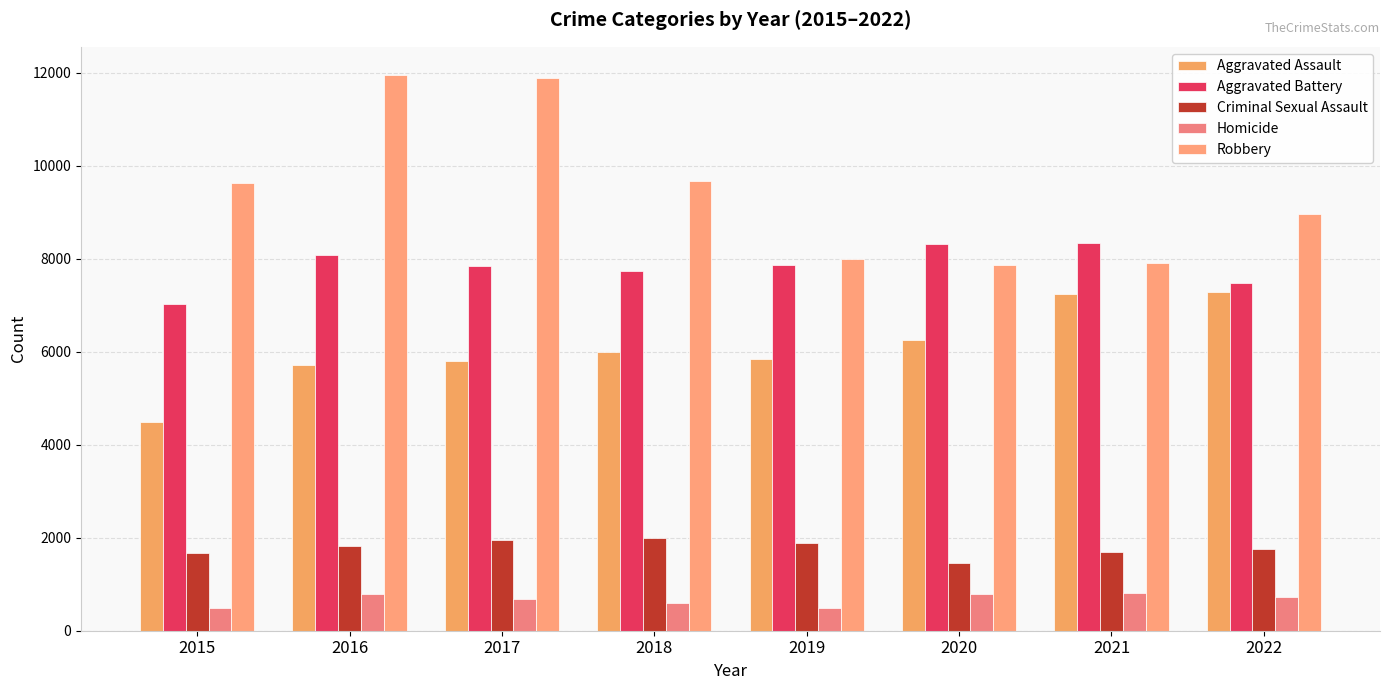

Rank the series by their maximum value, from highest to lowest.

Robbery, Aggravated Battery, Aggravated Assault, Criminal Sexual Assault, Homicide